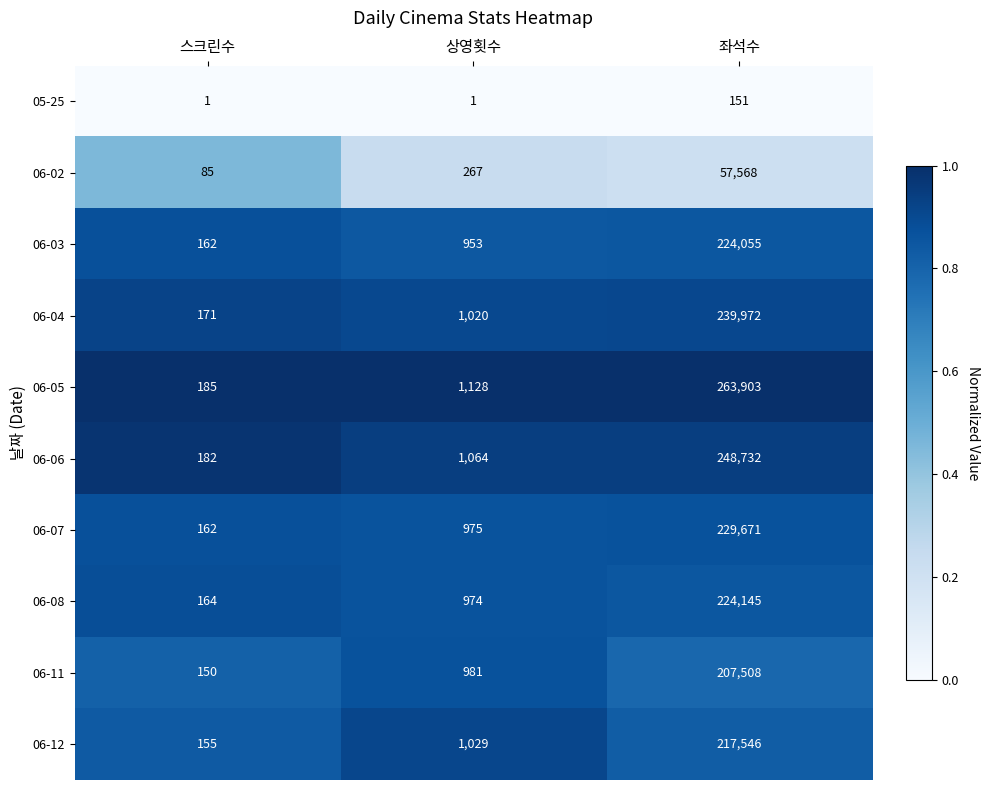

What value does the 05-25 series have at 좌석수?

151